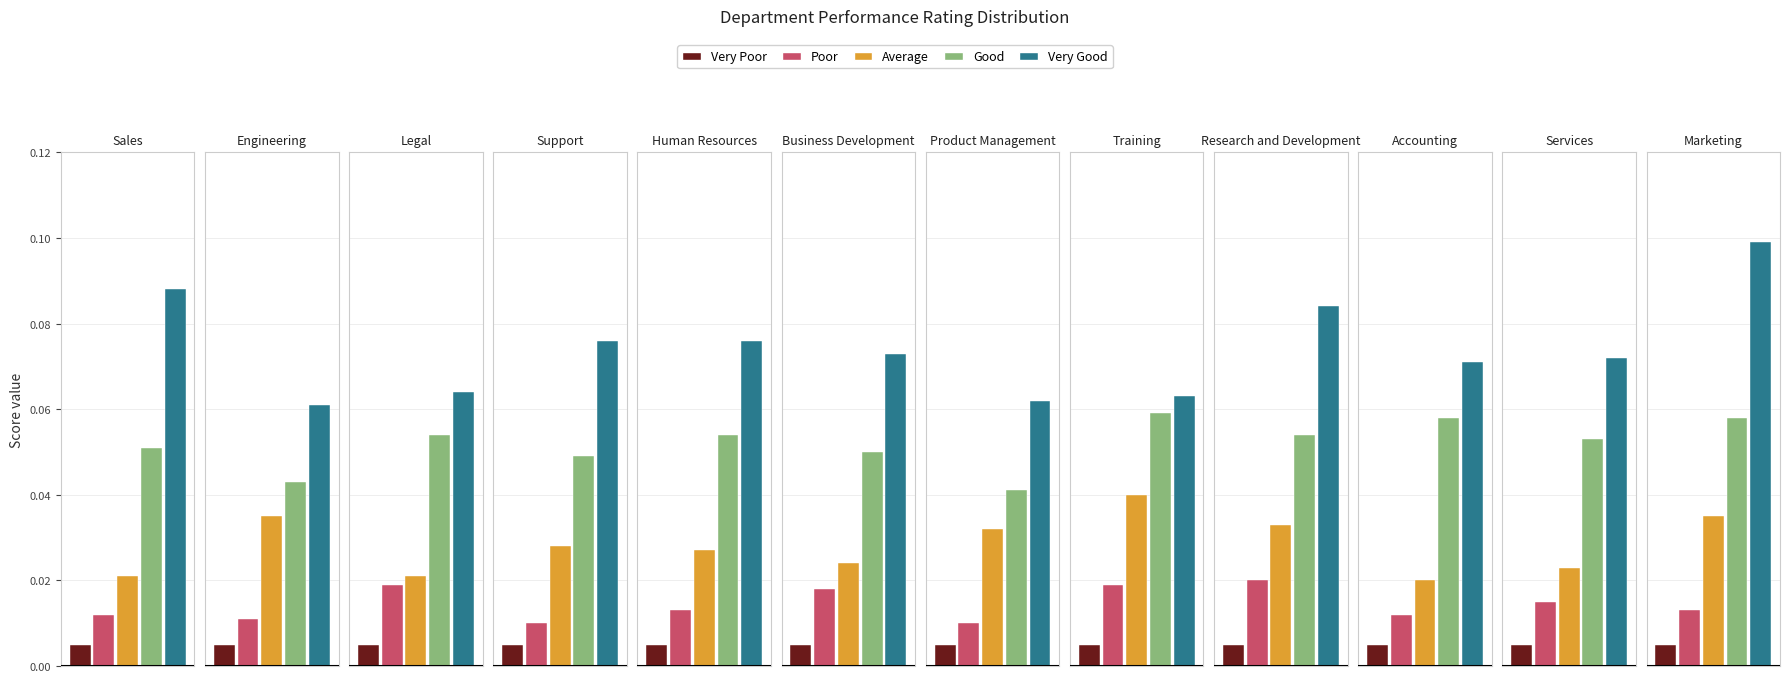

Count the number of data series in this chart.

5